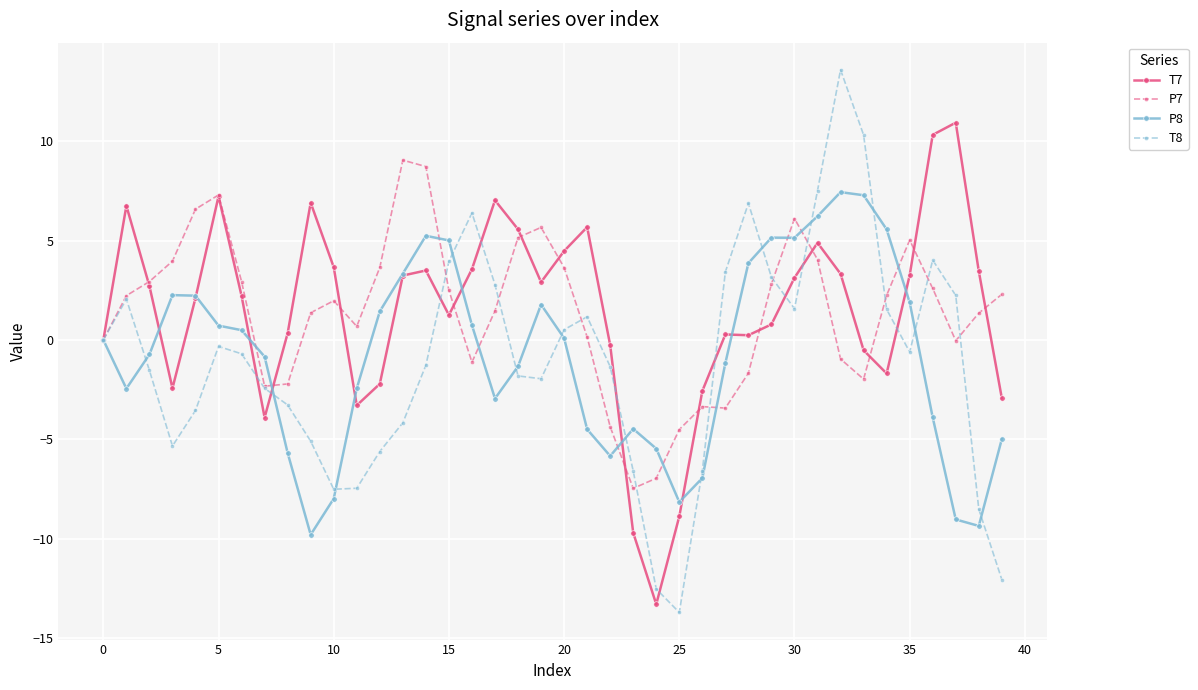

Which series has the widest spread of values?

T8